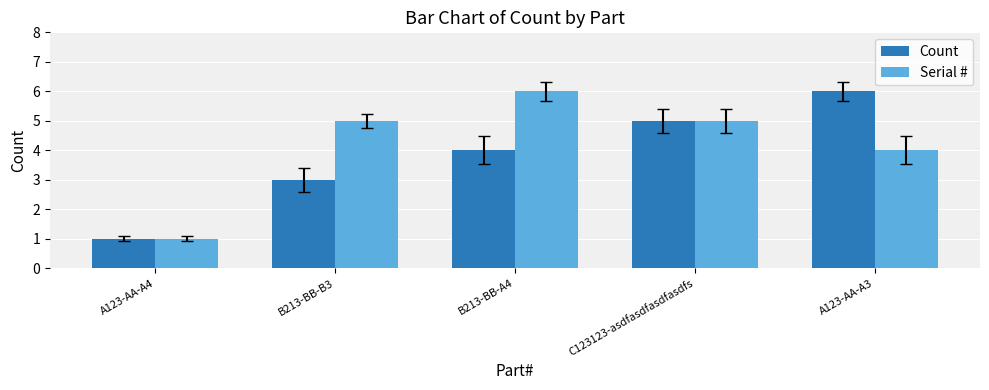

What is the label of the 5th bar from the left?

A123-AA-A3